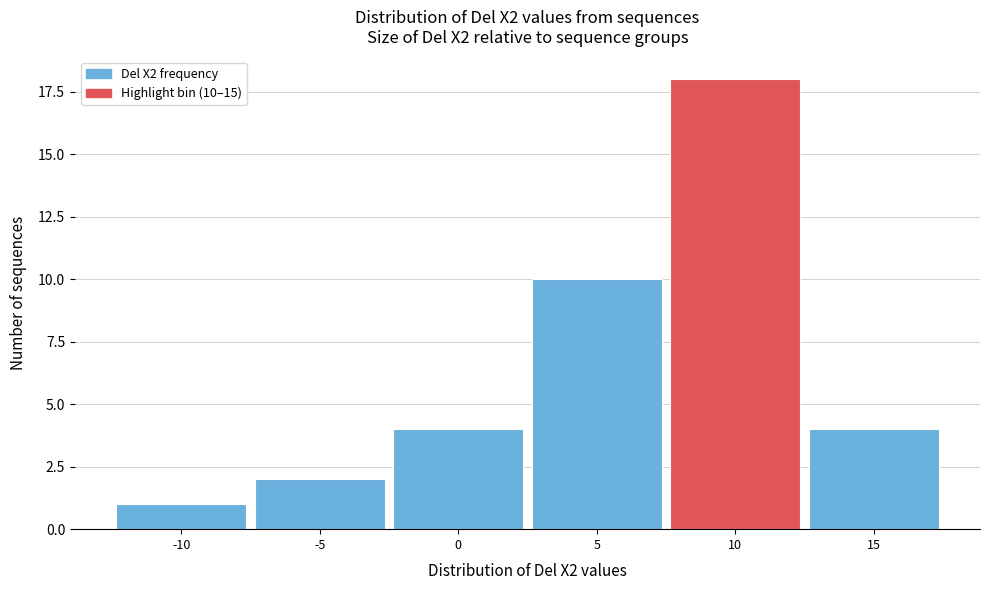

Reading left to right, list all the values displayed in this chart.

-10=1	-5=2	0=4	5=10	10=18	15=4